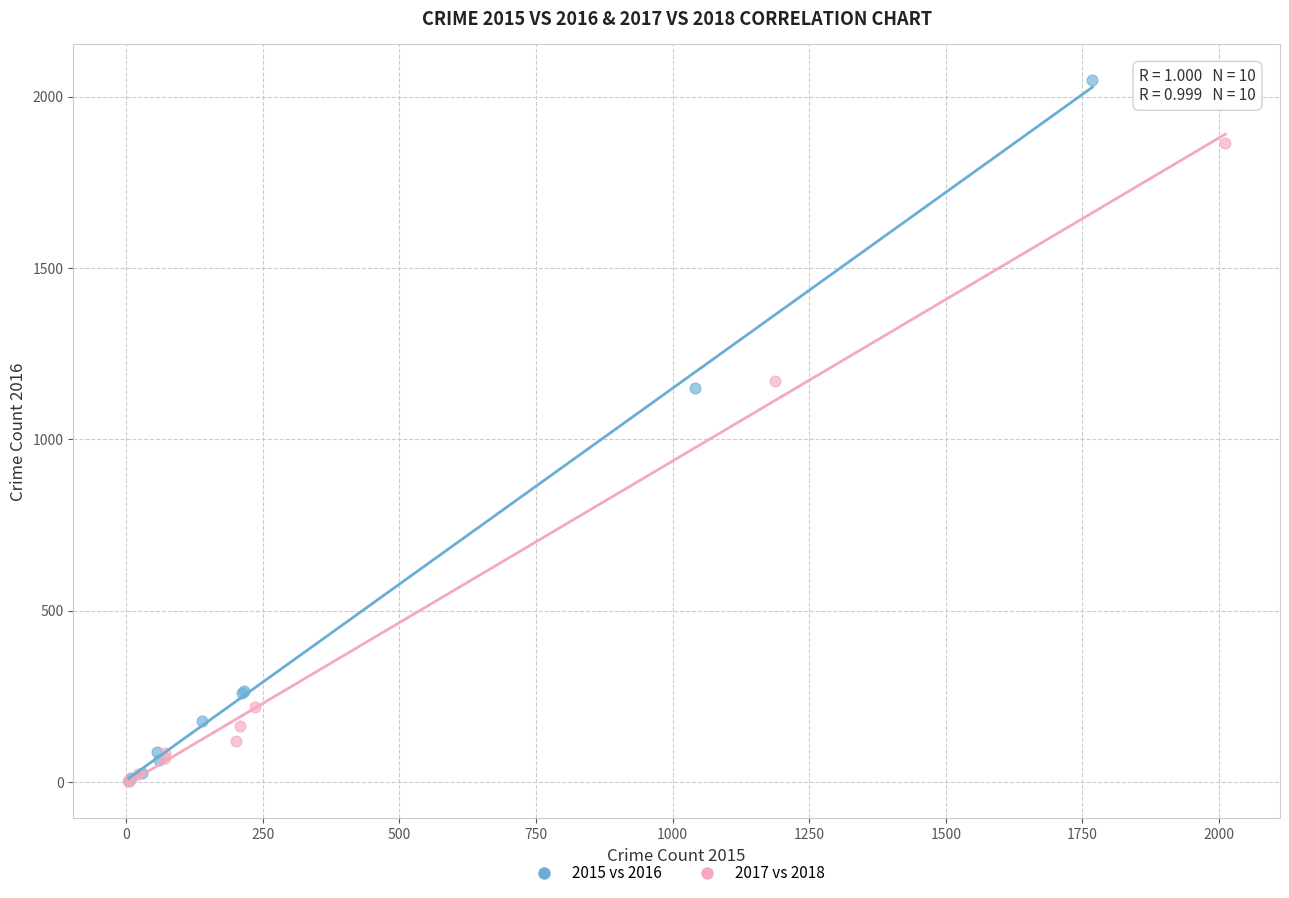

Which series has the widest spread of Y values?

2015 vs 2016